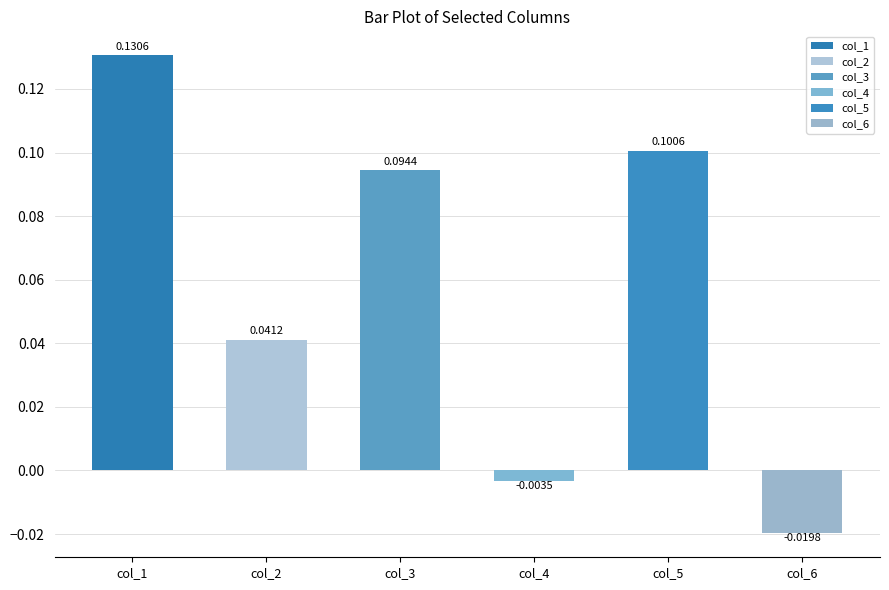

What is the maximum value for col_5?

0.1